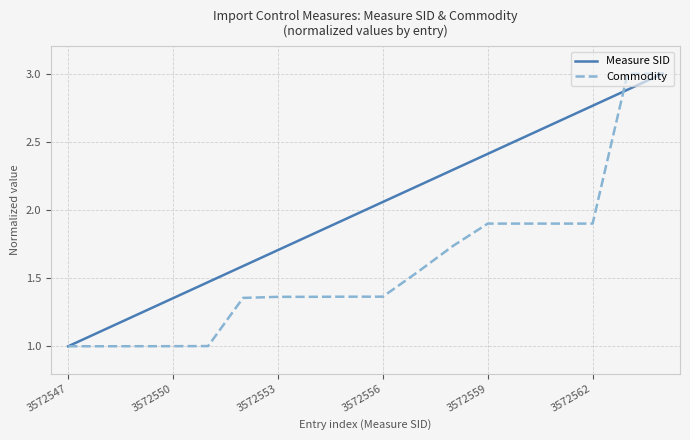

What are all the series names shown in the legend?

Measure SID, Commodity